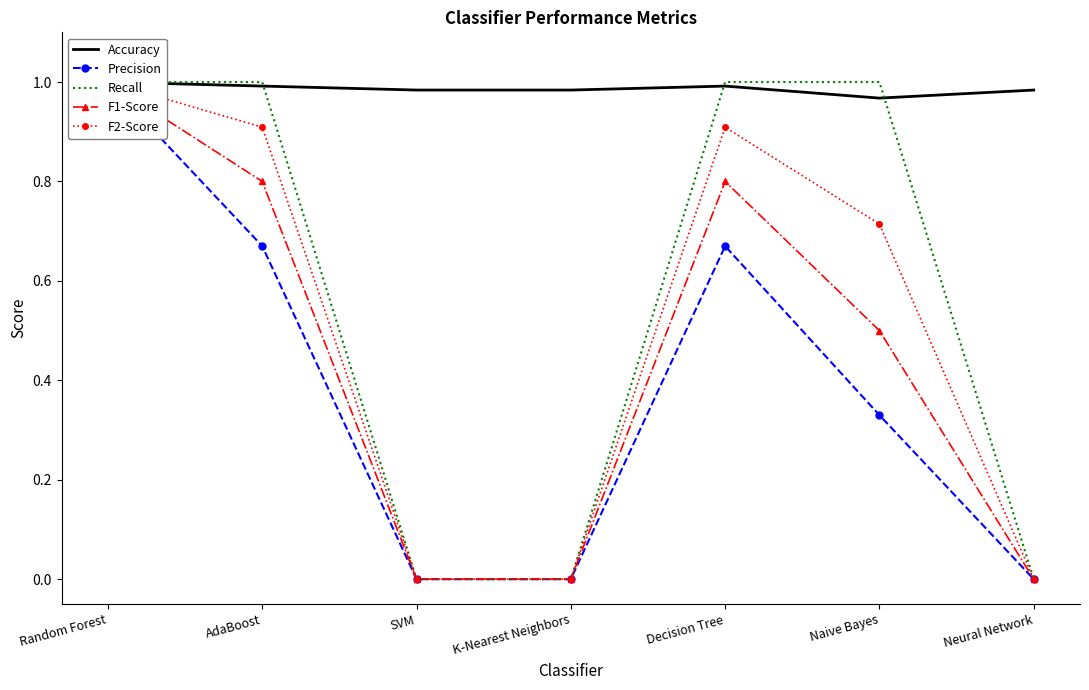

Reading left to right, extract all data points from this chart.

Accuracy: 1.0	1.0	1.0	1.0	1.0	1.0	1.0
Precision: 1.0	0.7	0.0	0.0	0.7	0.3	0.0
Recall: 1.0	1.0	0.0	0.0	1.0	1.0	0.0
F1-Score: 1.0	0.8	0.0	0.0	0.8	0.5	0.0
F2-Score: 1.0	0.9	0.0	0.0	0.9	0.7	0.0